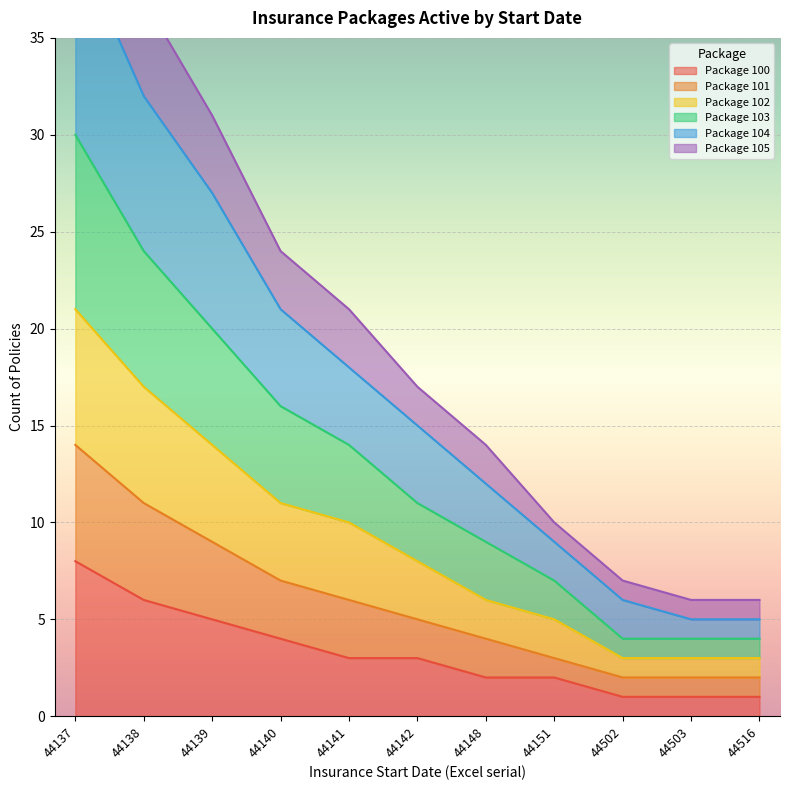

Is it true that Package 101 equals 8 at 44140?

False